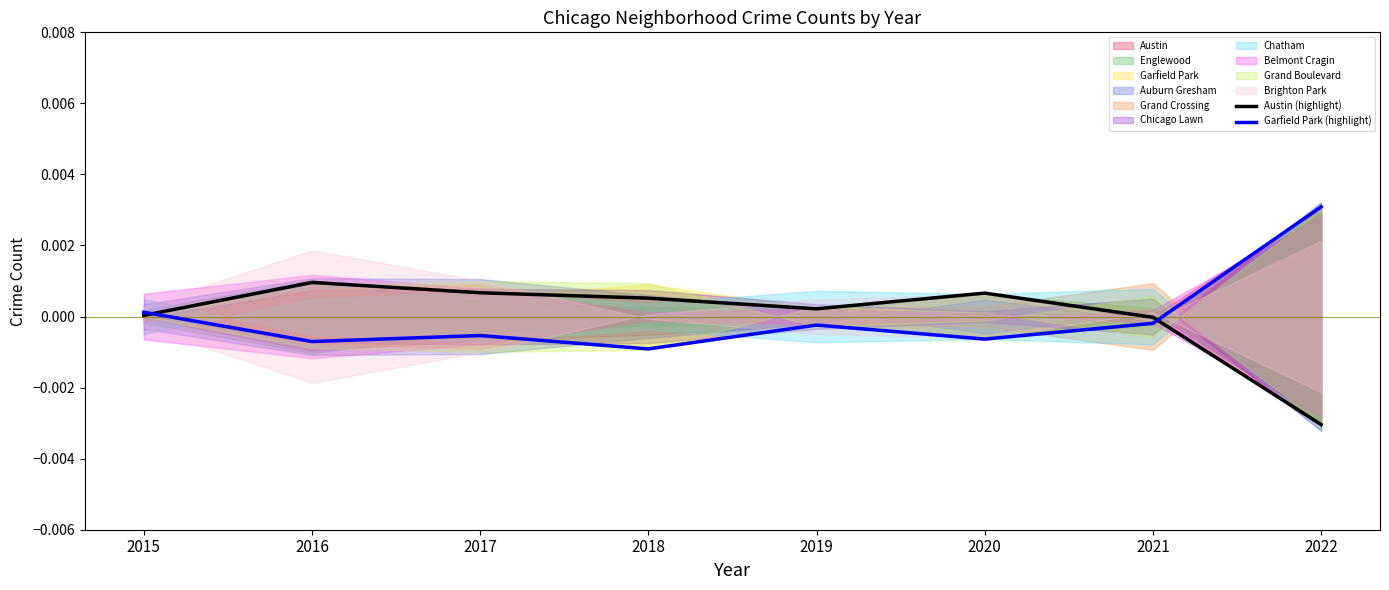

How many data points does each series have?

8